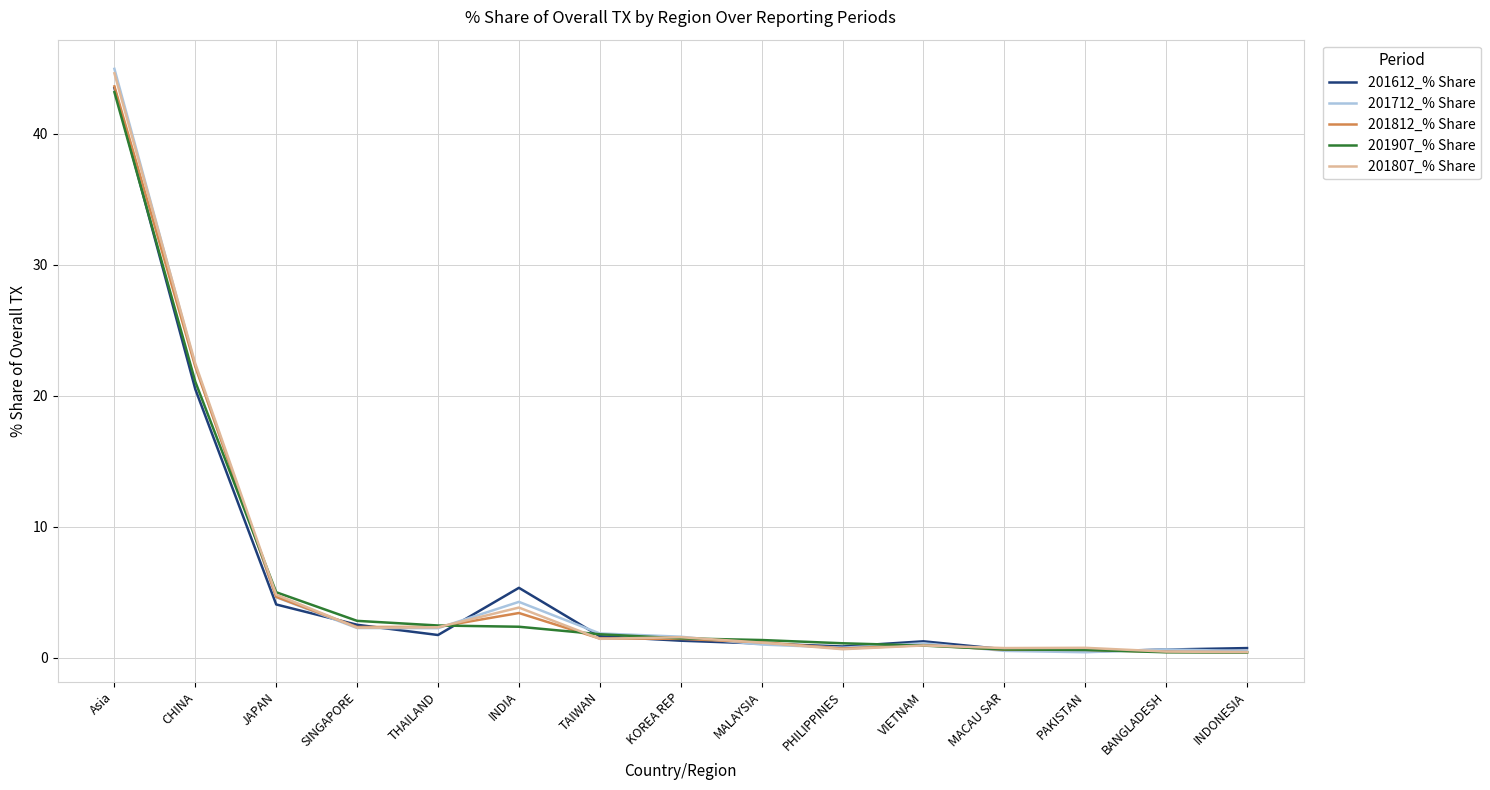

What is the maximum value shown in the chart?

45.0